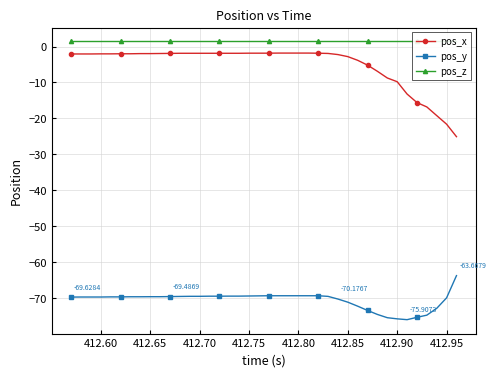

True or false: pos_x and pos_z intersect in this chart.

False